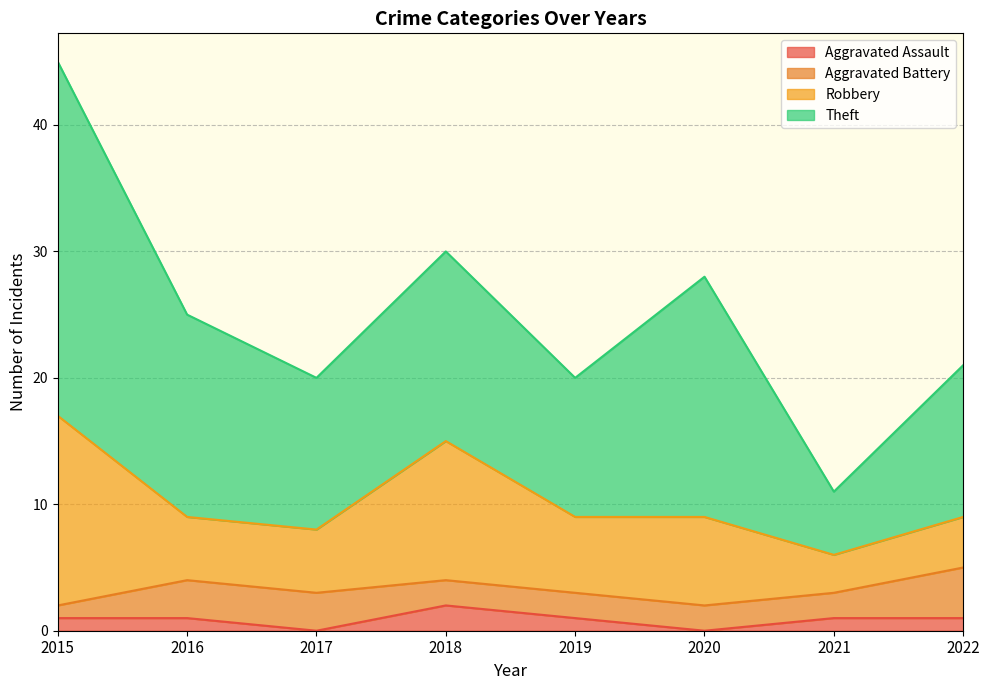

The Theft series shows 31 at 2020. True or false?

False